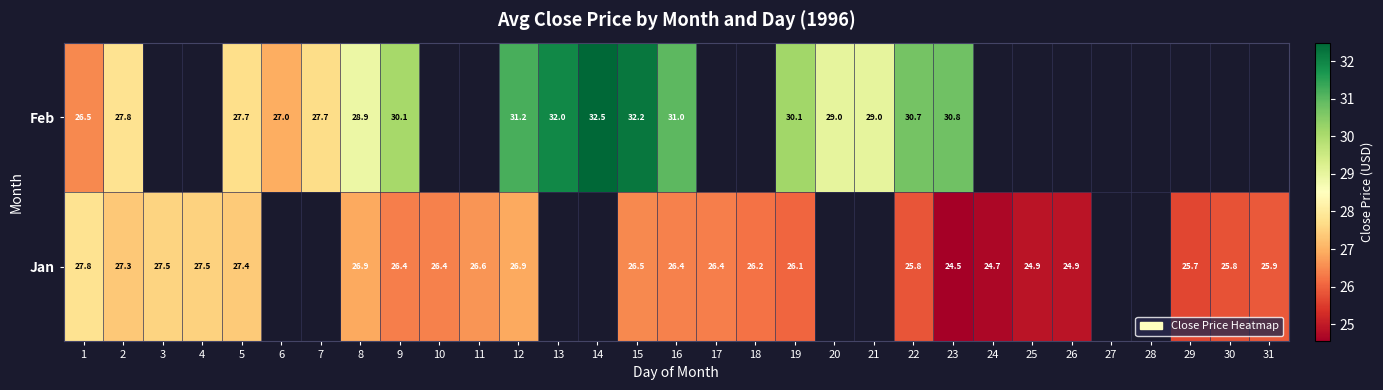

Rank the series at 16 from lowest to highest value.

Jan, Feb